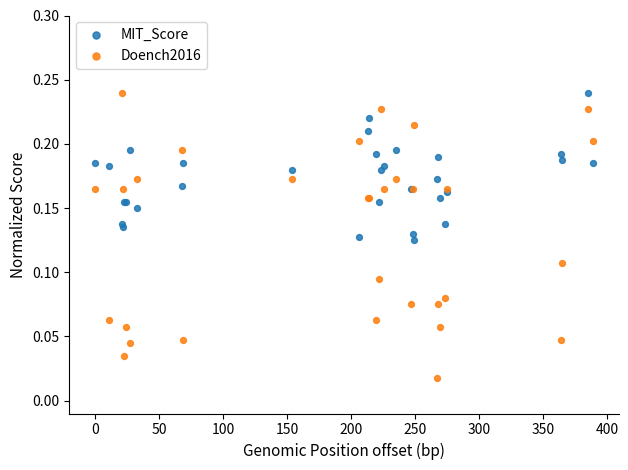

What is the X range (max minus min) for the scatter plot?

389.0